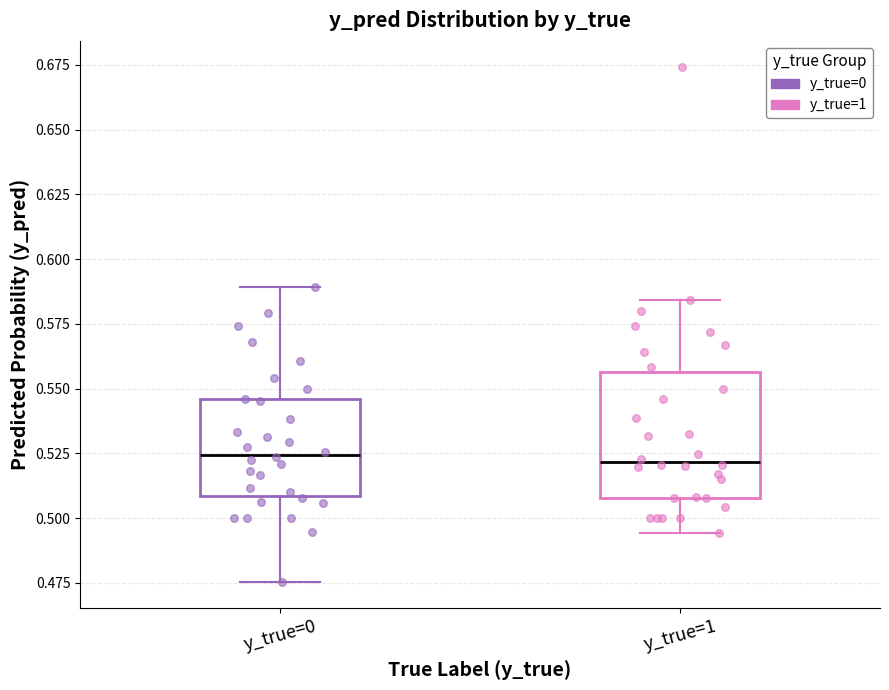

Where does the lower whisker of the box for y_true=0 end on the y-axis? The values are not printed on the chart, so give them approximately, as read against the axis.

0.475